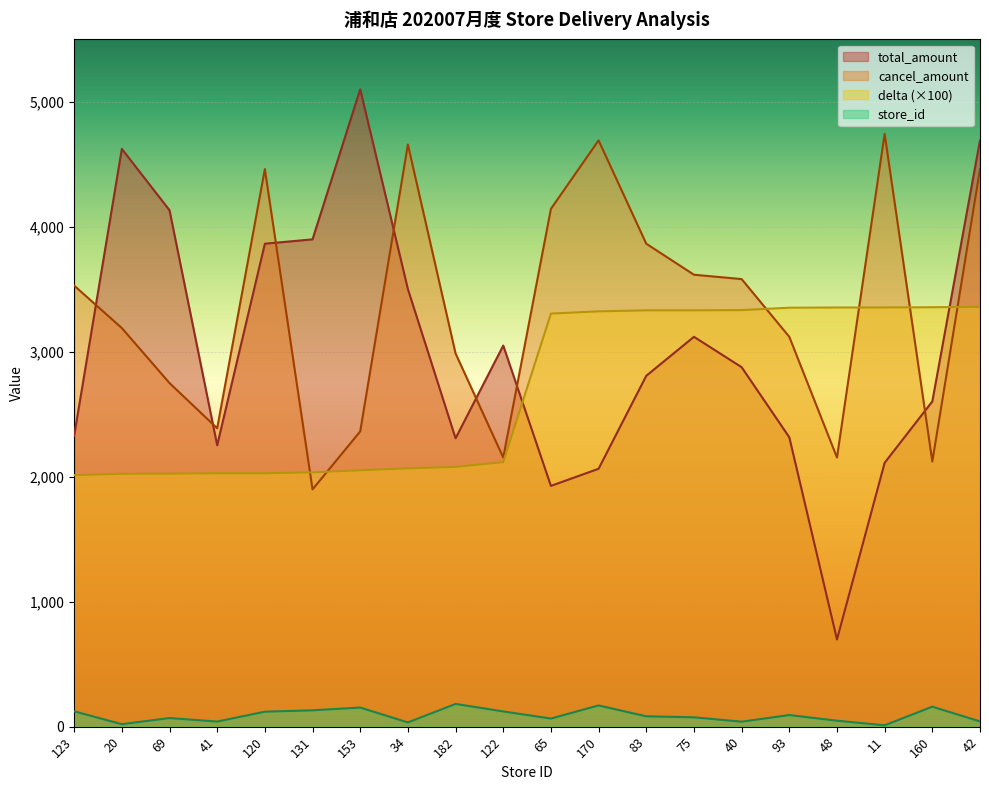

What is the sum of all cancel_amount values?

66884.0